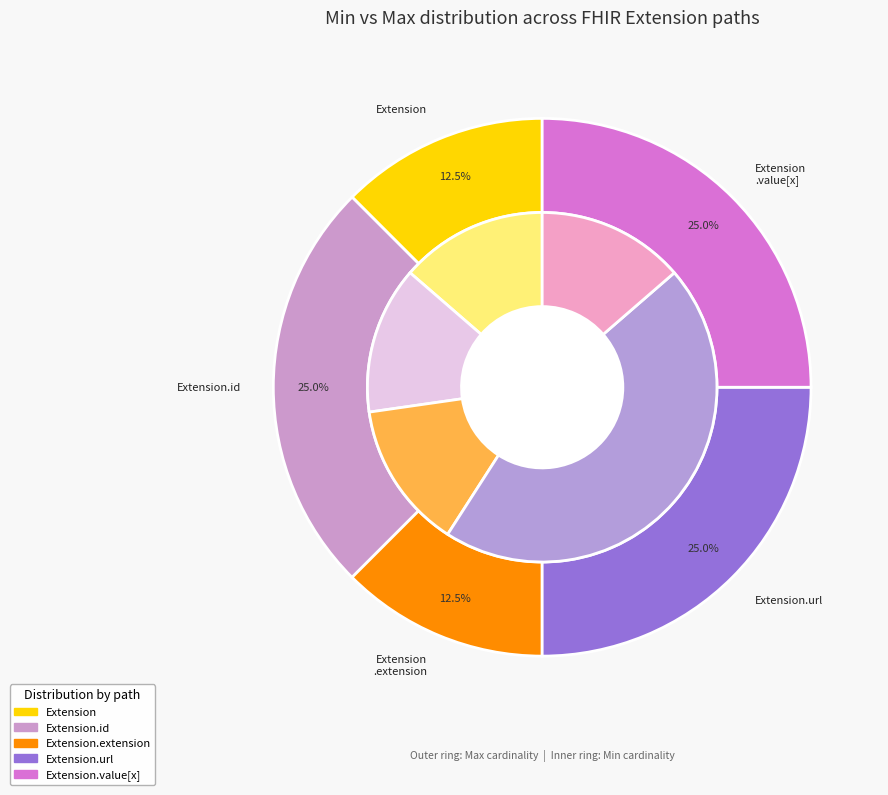

Between Extension.id and Extension.value[x], which is larger?

Extension.id